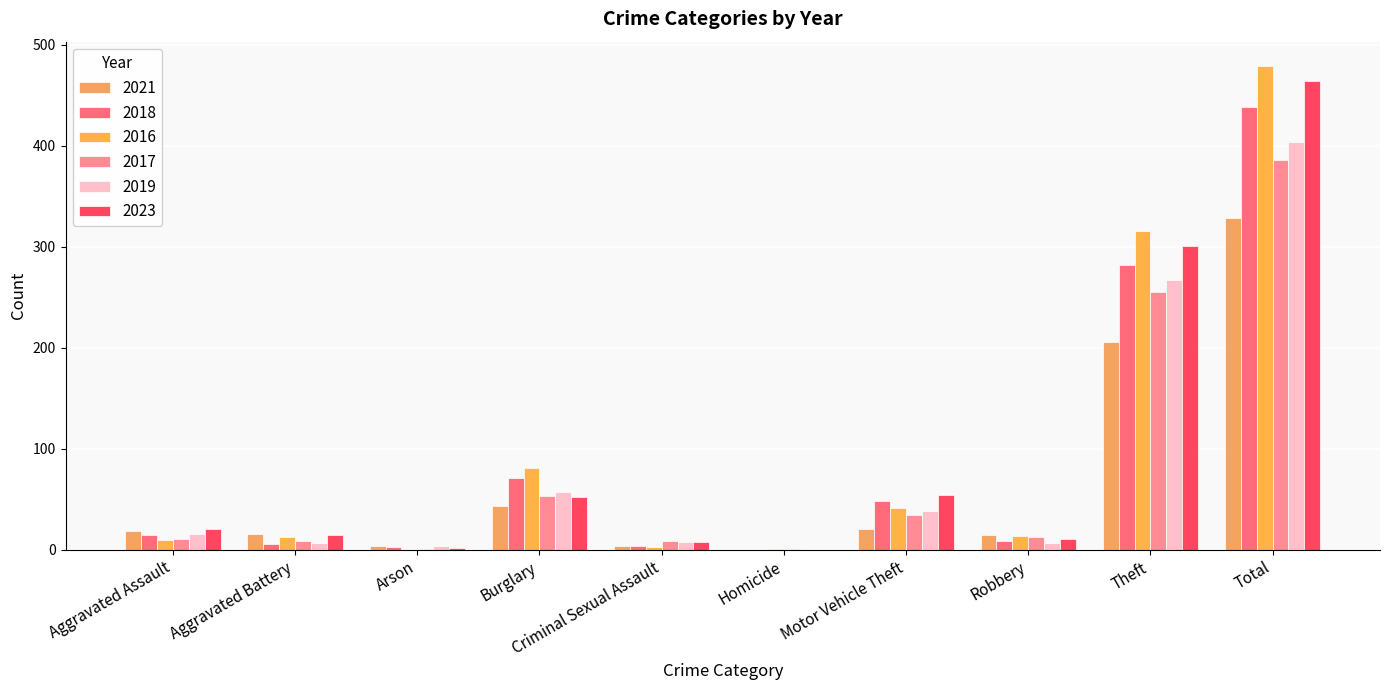

Count the number of data series in this chart.

6